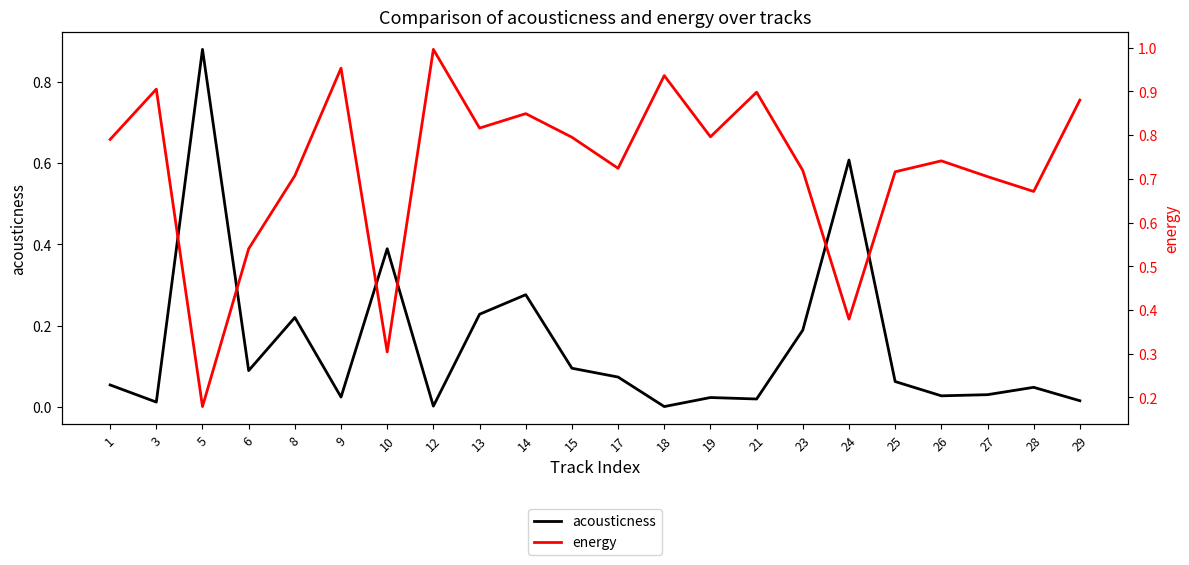

True or false: acousticness has a value of 0.1 at 15.

False